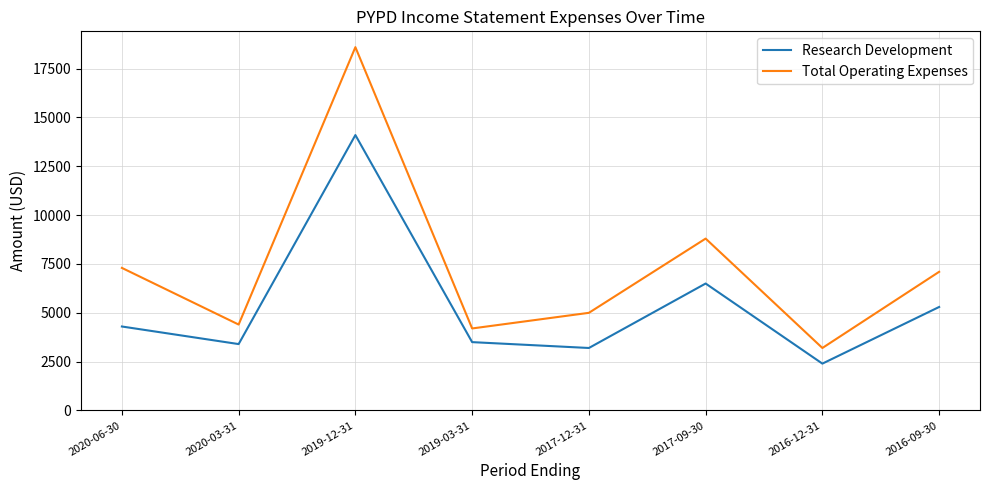

How many interior local peaks does the Total Operating Expenses series have?

2